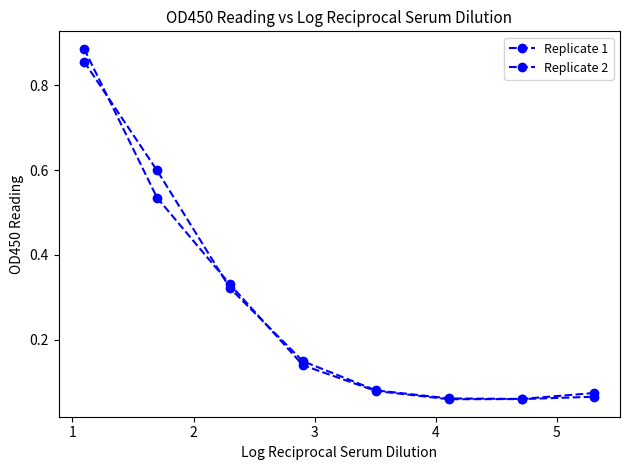

Is this an area chart (filled region under the line)?

No